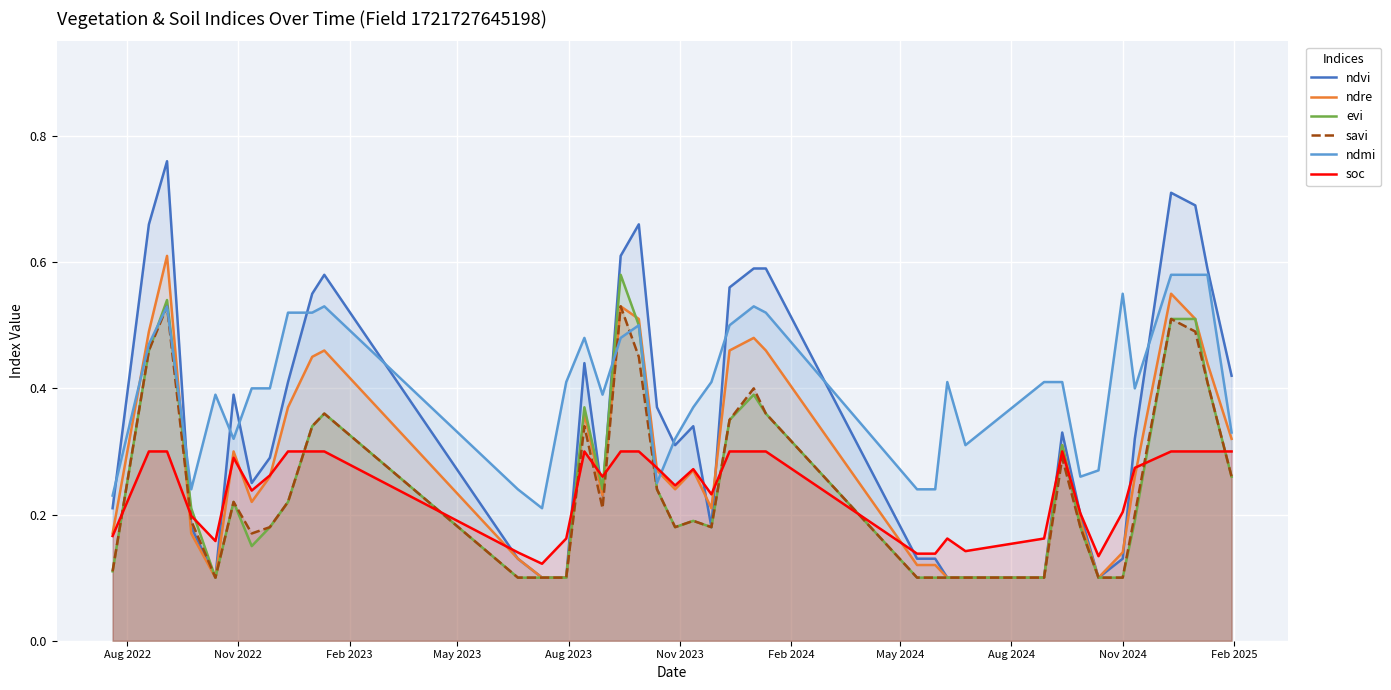

Does the chart display data point markers on the line(s)?

No